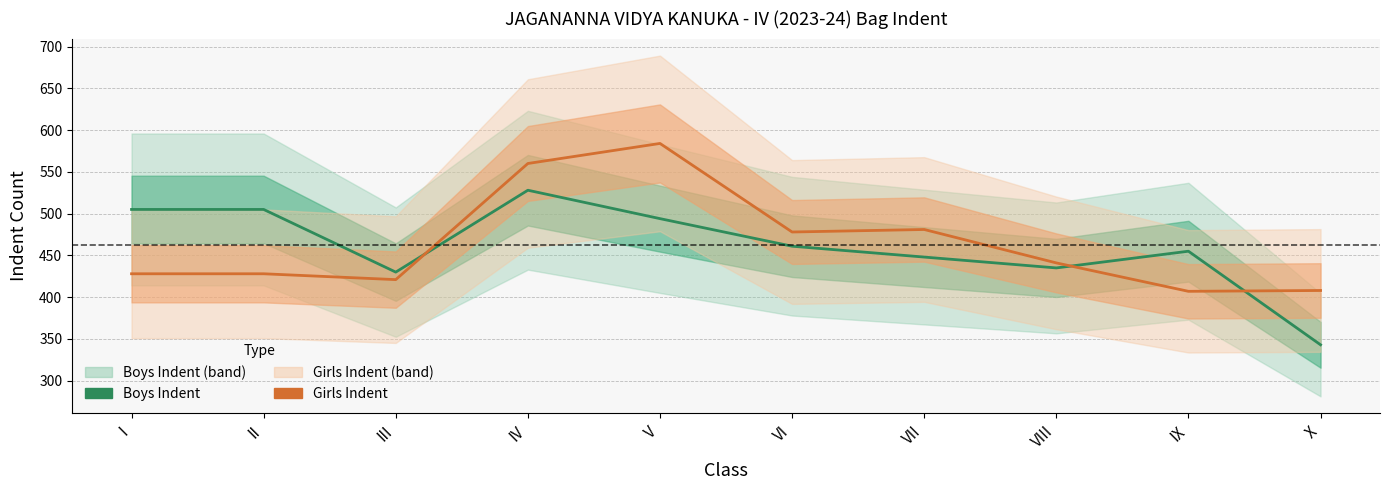

True or false: Boys Indent has a value of 145 at I.

False